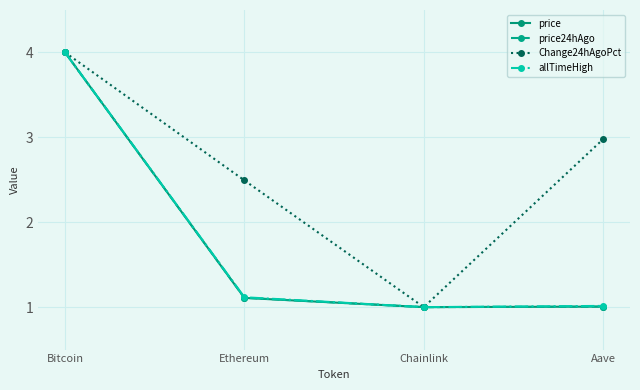

Reading left to right, extract all data points from this chart.

price: Bitcoin=4.0	Ethereum=1.1	Chainlink=1.0	Aave=1.0
price24hAgo: Bitcoin=4.0	Ethereum=1.1	Chainlink=1.0	Aave=1.0
Change24hAgoPct: Bitcoin=4.0	Ethereum=2.5	Chainlink=1.0	Aave=3.0
allTimeHigh: Bitcoin=4.0	Ethereum=1.1	Chainlink=1.0	Aave=1.0